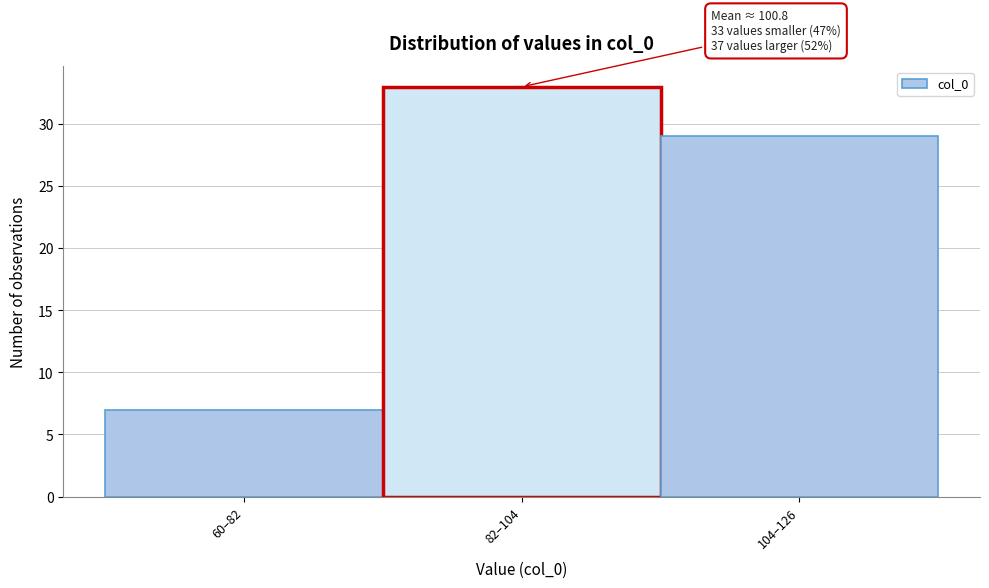

Reading left to right, list all the values displayed in this chart.

7	33	29